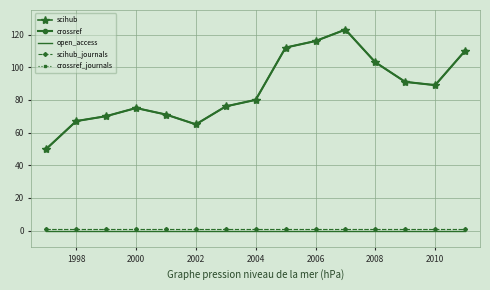

True or false: crossref_journals and scihub_journals intersect in this chart.

False